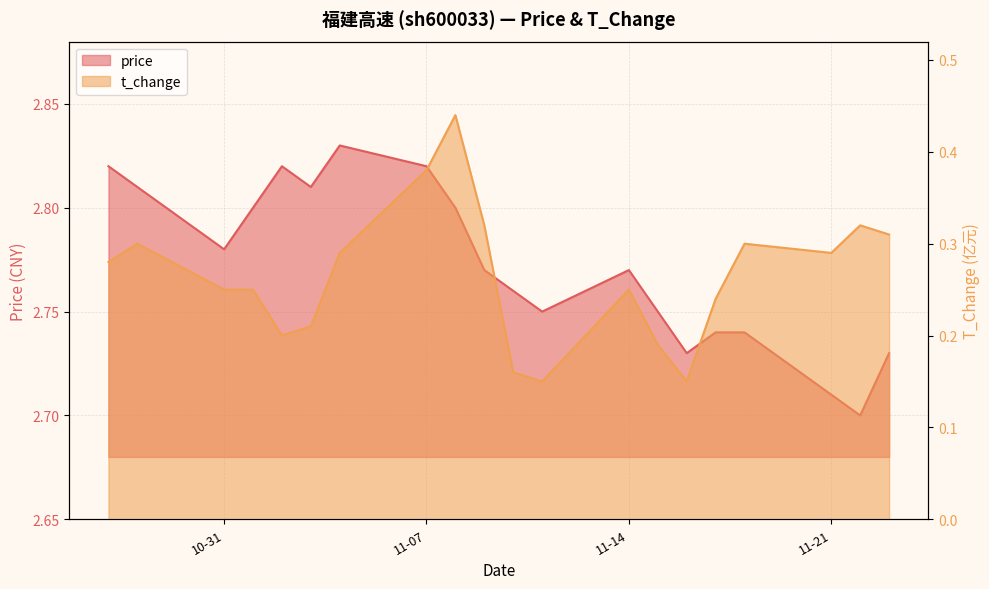

Which series has the widest spread of values?

t_change